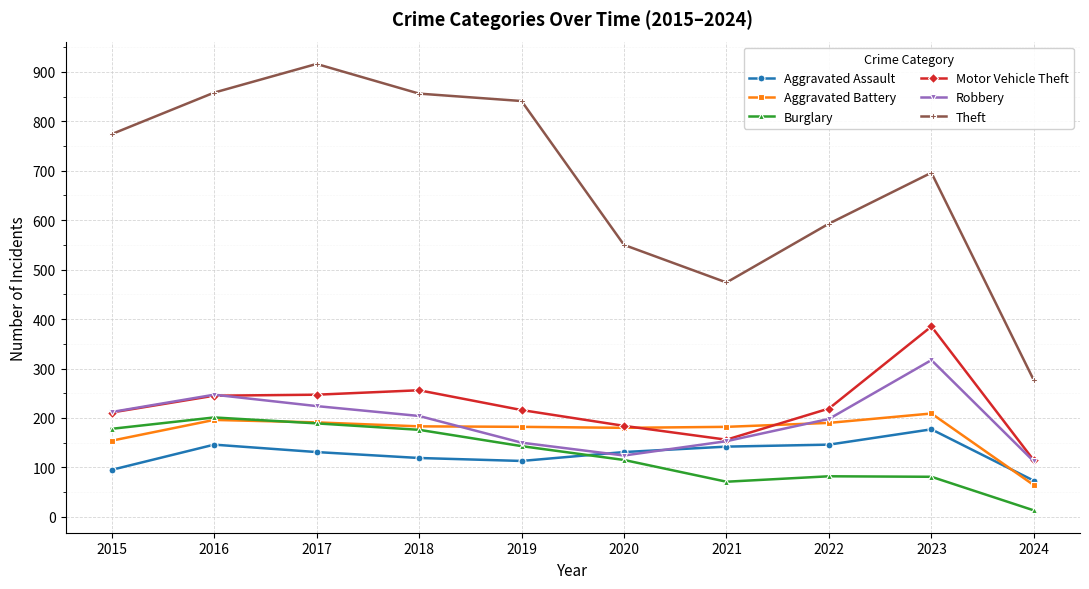

What is the sum of the Burglary values at 2024 and 2019?

156